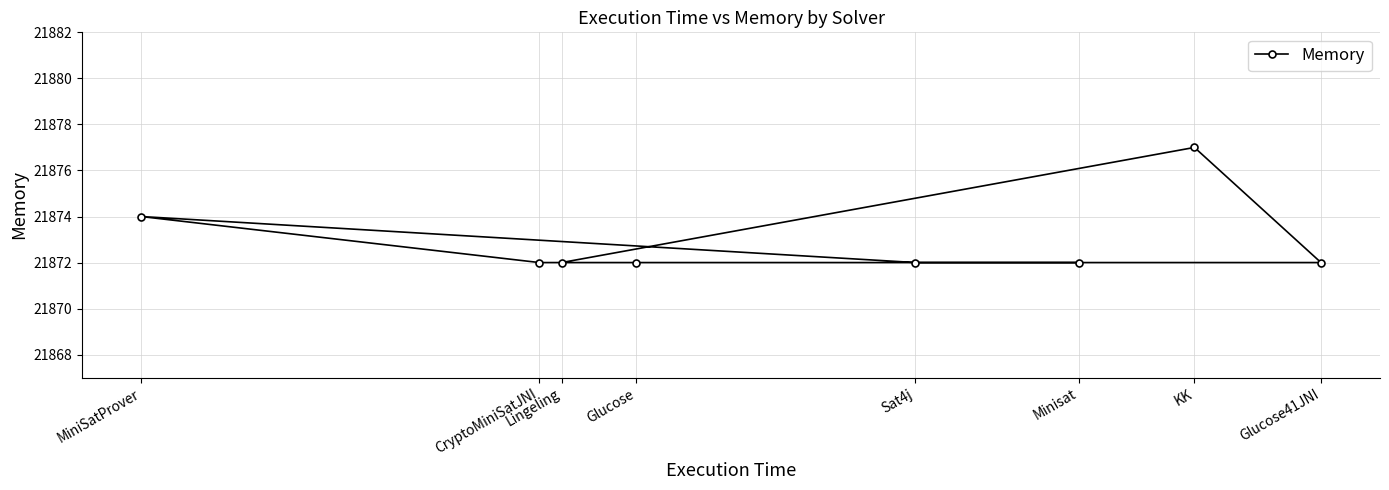

Reading left to right, extract all data points from this chart.

MiniSatProver=21874	CryptoMiniSatJNI=21872	Lingeling=21872	Glucose=21872	Sat4j=21872	Minisat=21872	KK=21877	Glucose41JNI=21872